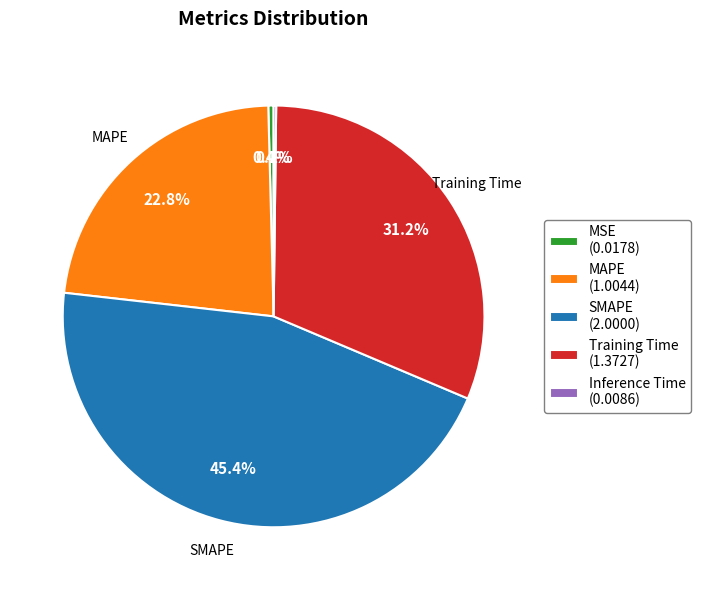

To the nearest percent, what percentage of the pie is SMAPE?

45%